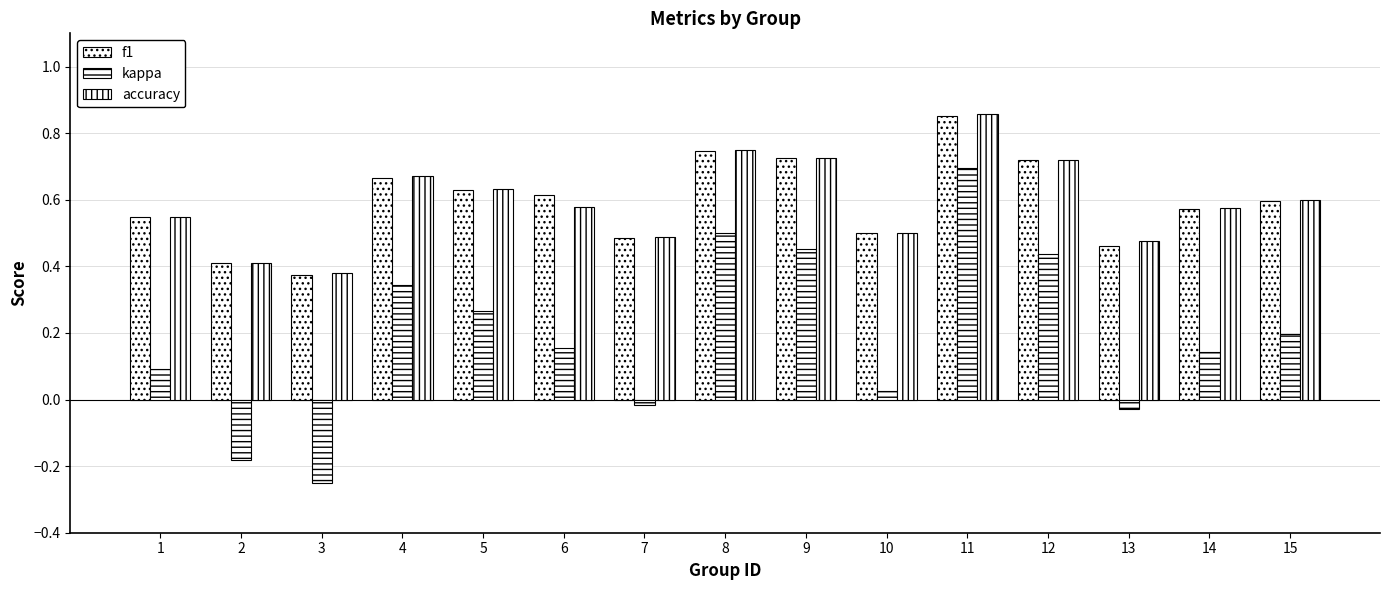

List the labels in order of f1 value, largest first.

11, 8, 9, 12, 4, 5, 6, 15, 14, 1, 10, 7, 13, 2, 3